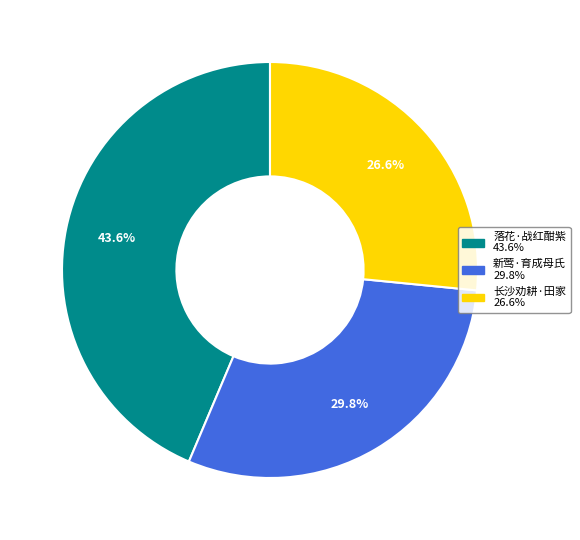

Count the number of slices in the pie.

3